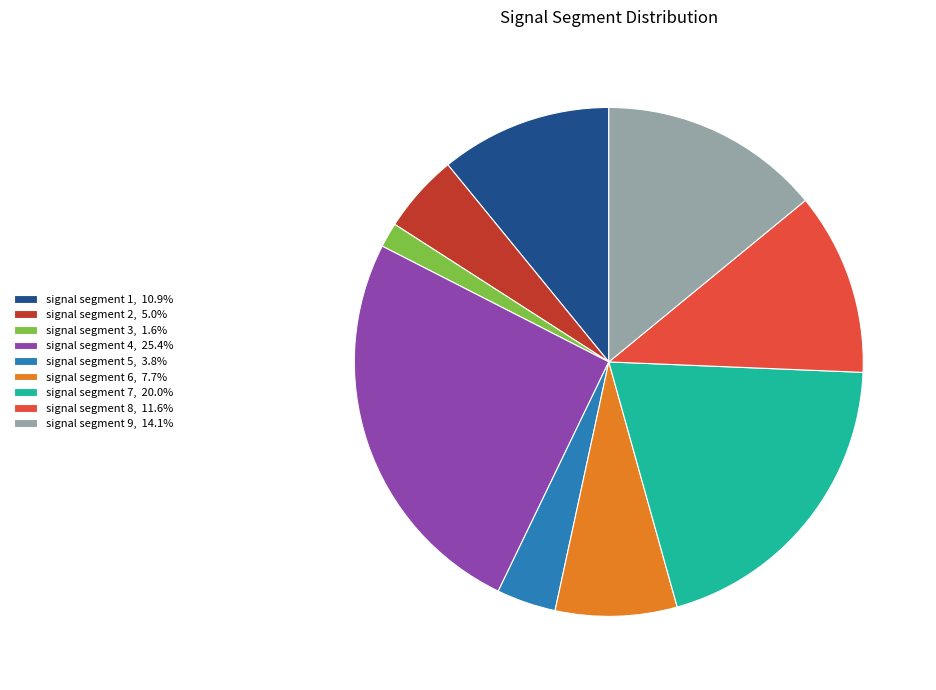

Does signal segment 5 account for over 50% of the chart?

No